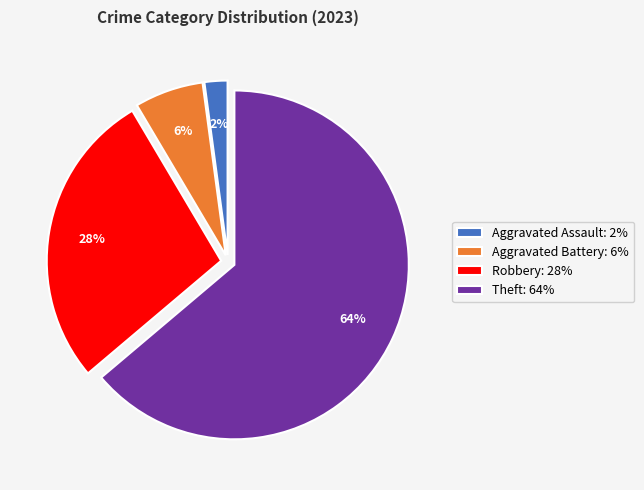

The Robbery: 28% slice represents 28% of the pie. True or false?

True